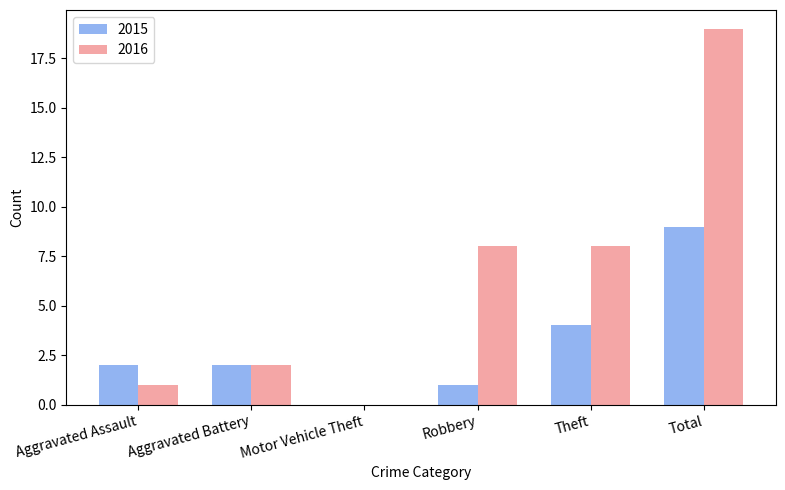

The value of 2015 at Robbery is 1. True or false?

True